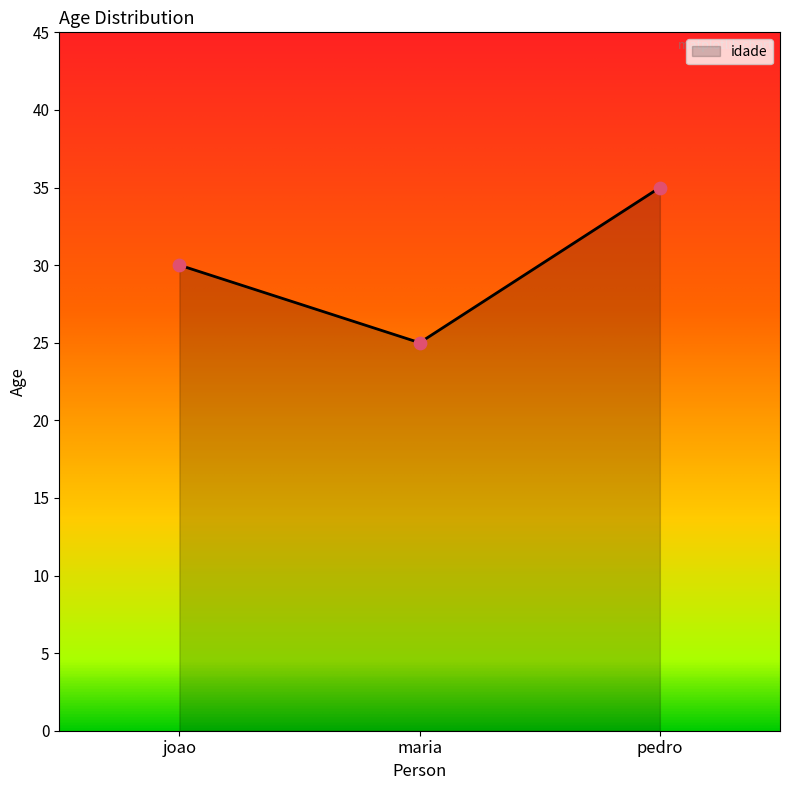

Approximately how many times larger is the value at pedro compared to maria?

1.4